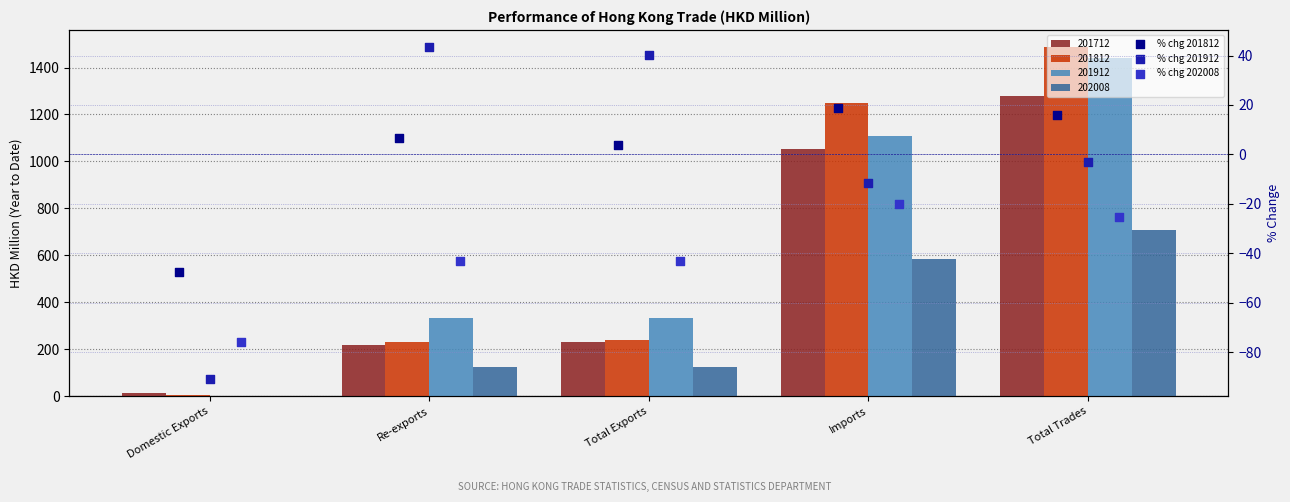

Which series contains the highest Y value?

% chg 201912